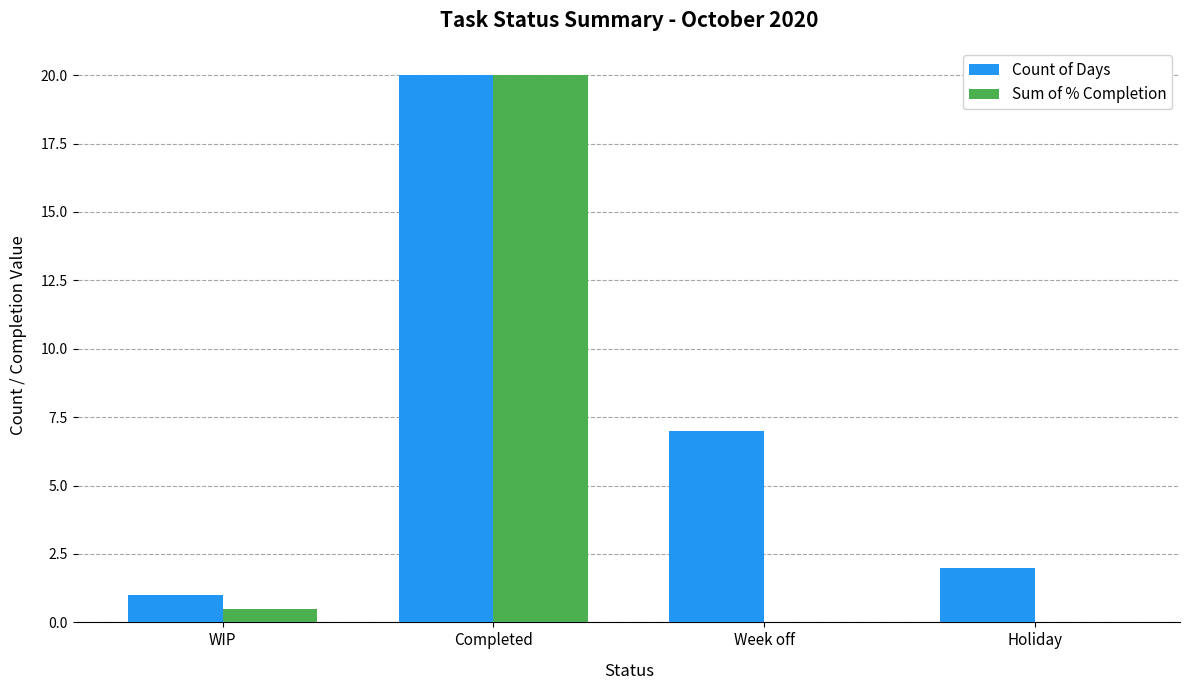

What is the difference between the Count of Days values at Week off and Completed?

13.0